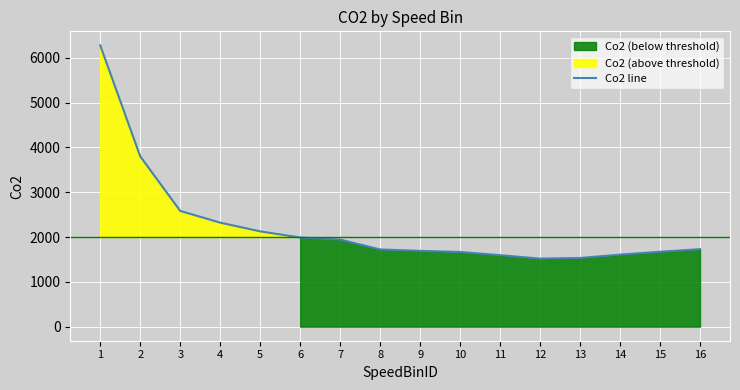

What is the greatest value displayed?

6275.5